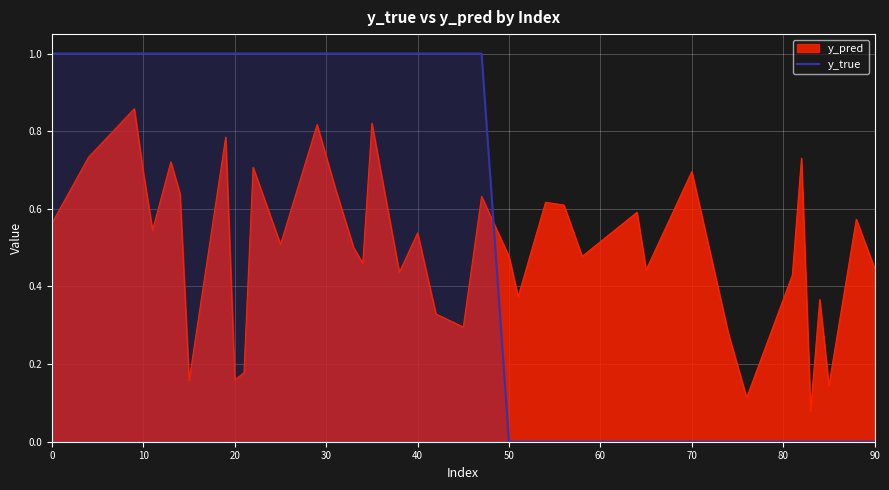

List the series in order of their overall mean, lowest first.

y_pred, y_true